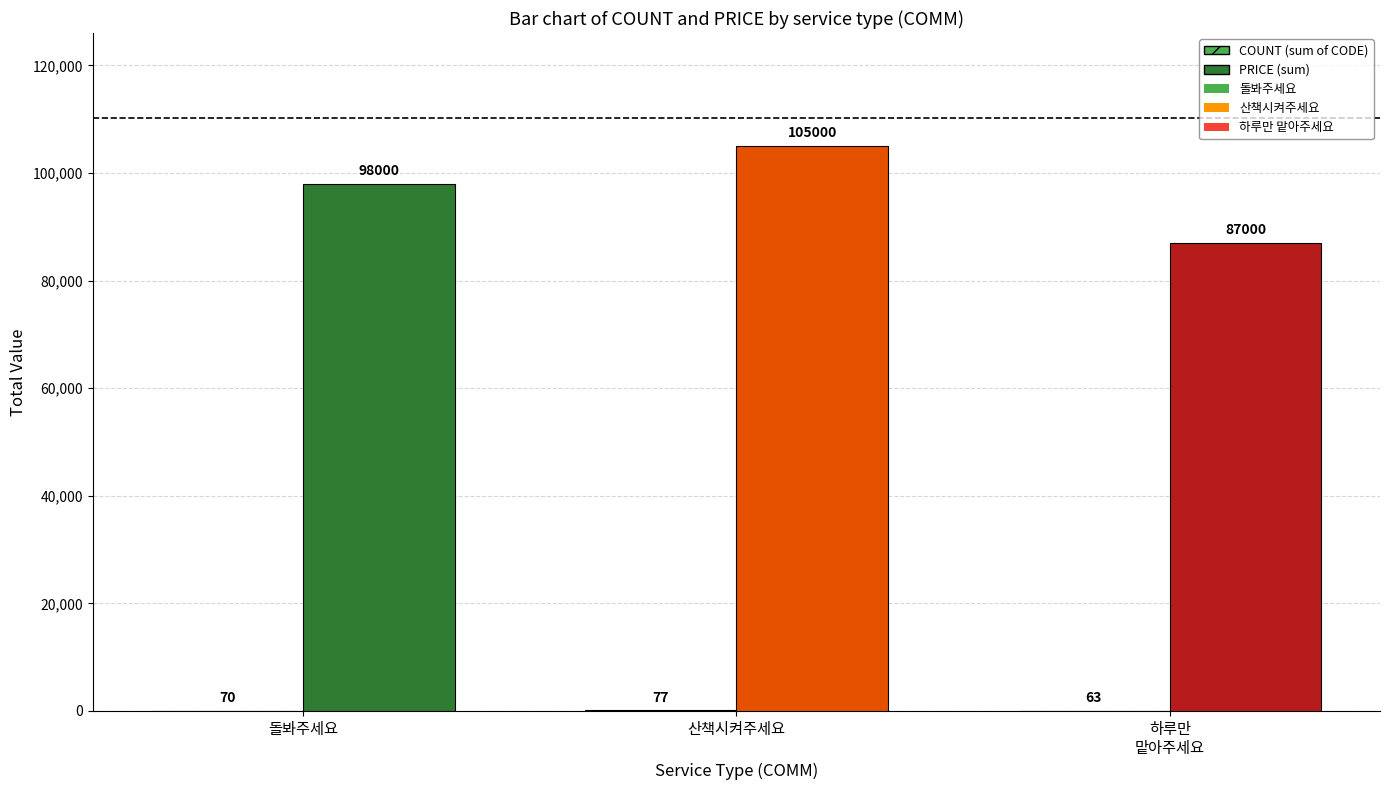

True or false: PRICE (sum) has a value of 62255 at 산책시켜주세요.

False